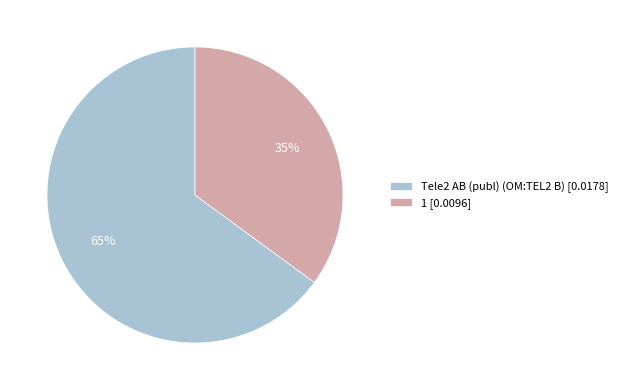

To the nearest percent, what is the difference between the 1 and Tele2 AB (publ) (OM:TEL2 B) slice percentages?

30%